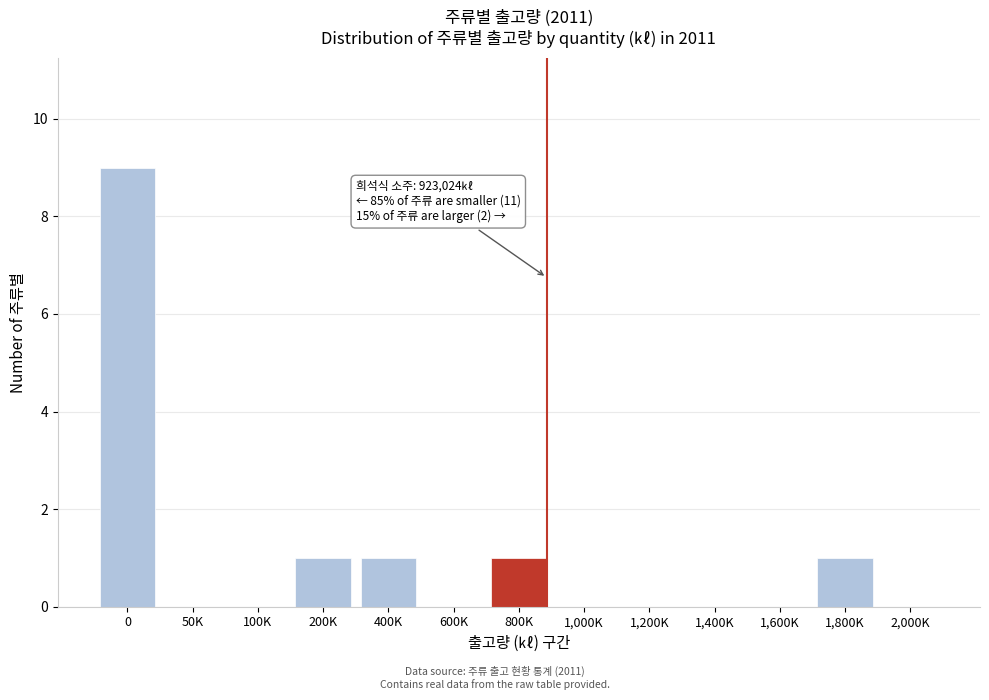

Reading left to right, what are all the values shown in this chart?

0=9	50K=0	100K=0	200K=1	400K=1	600K=0	800K=1	1,000K=0	1,200K=0	1,400K=0	1,600K=0	1,800K=1	2,000K=0